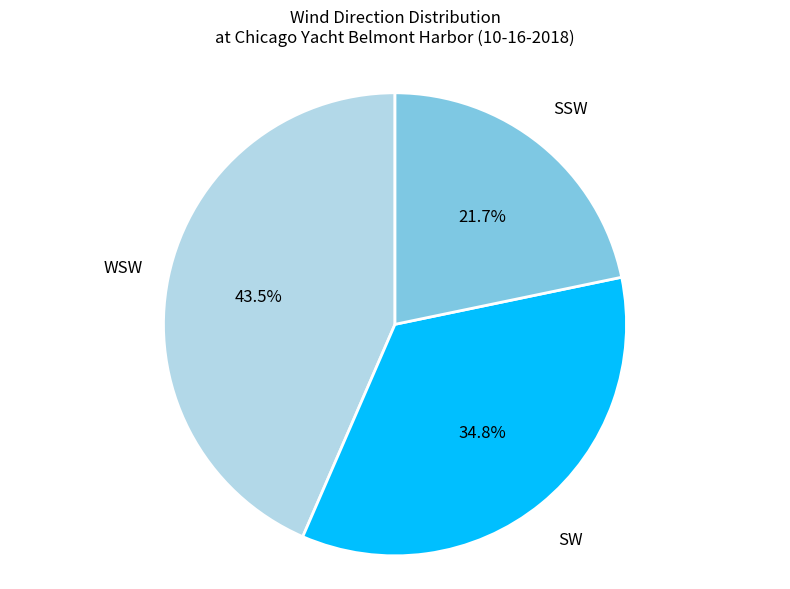

Count the number of slices in the pie.

3